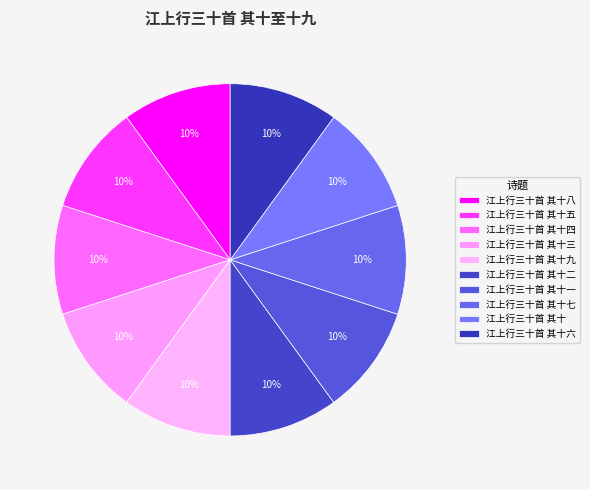

To the nearest percent, what is the average slice percentage?

10%